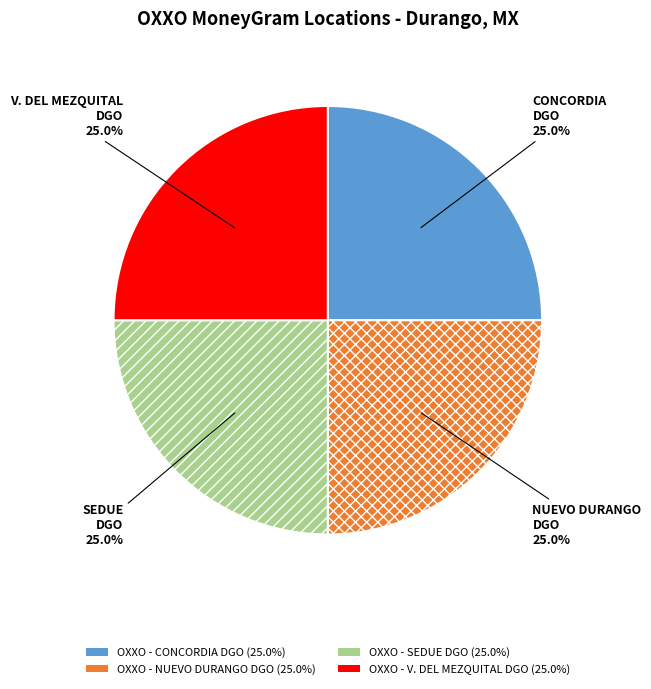

Approximately how many times larger is the value at OXXO - CONCORDIA DGO compared to OXXO - NUEVO DURANGO DGO?

1.0